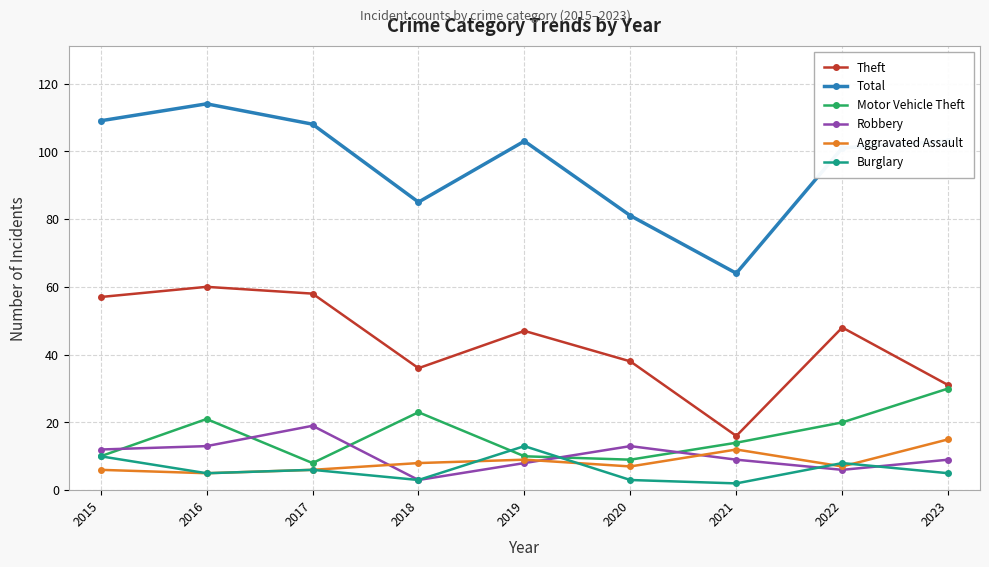

Which category has the highest value across all series?

2016